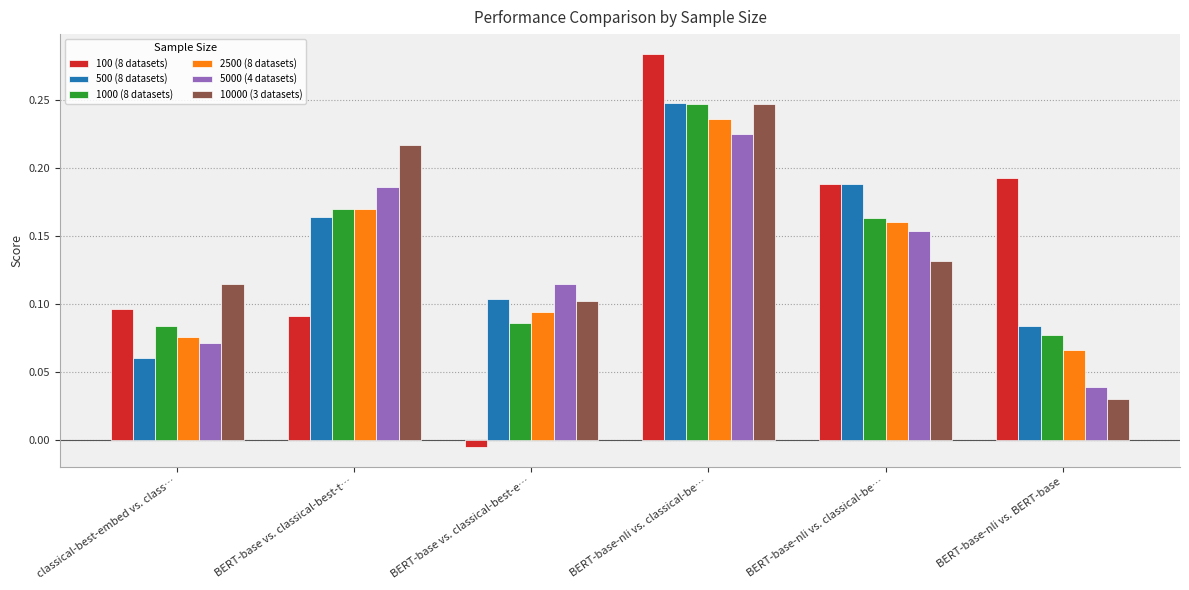

How many bars are there in total?

36